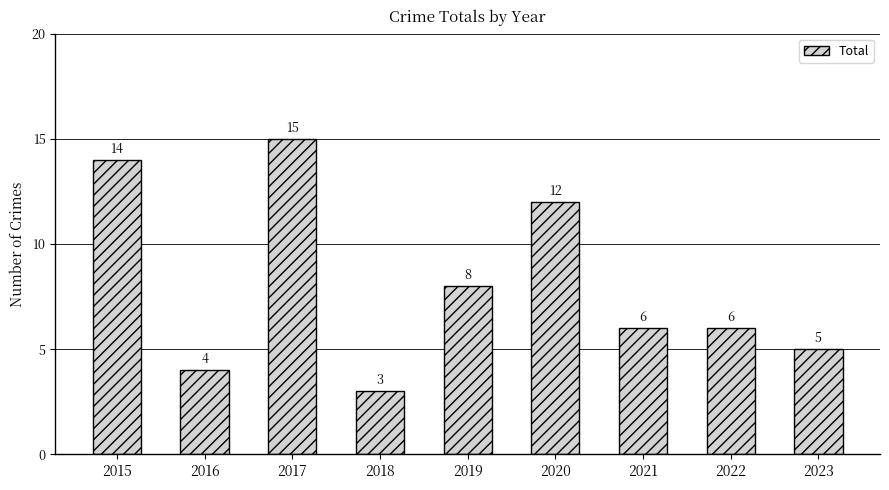

What is the value of the 6th bar from the left?

12